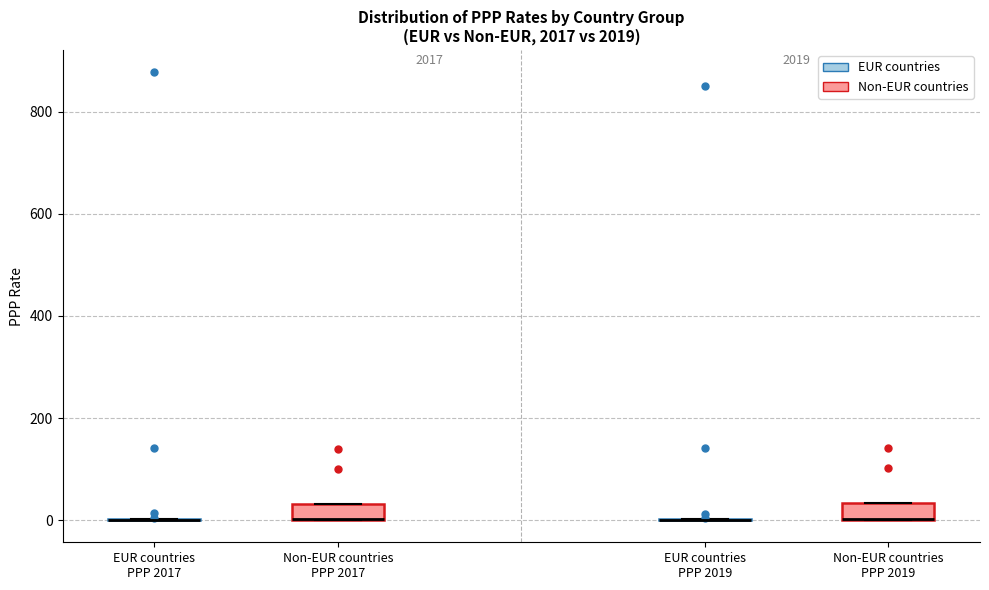

Reading left to right, read every box against the y-axis: the position of its median line, the range the box covers, and the ends of its whiskers. The values are not printed on the chart, so give them approximately, as read against the axis.

EUR countries PPP 2017: box collapsed to a line at 0, whiskers 0 to 0
Non-EUR countries PPP 2017: median 0 (drawn on the box's lower edge), box 0 to 40, whiskers 0 to 40
EUR countries PPP 2019: box collapsed to a line at 0, whiskers 0 to 0
Non-EUR countries PPP 2019: median 0 (drawn on the box's lower edge), box 0 to 40, whiskers 0 to 40